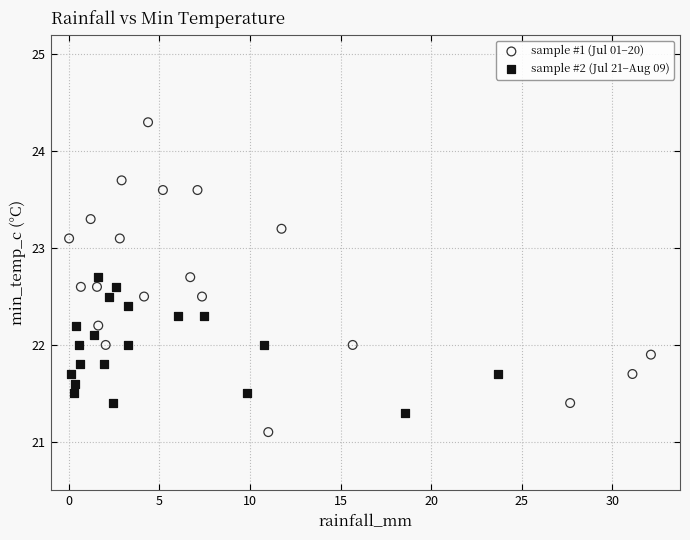

Which series has the largest Y range (max minus min)?

sample #1 (Jul 01–20)